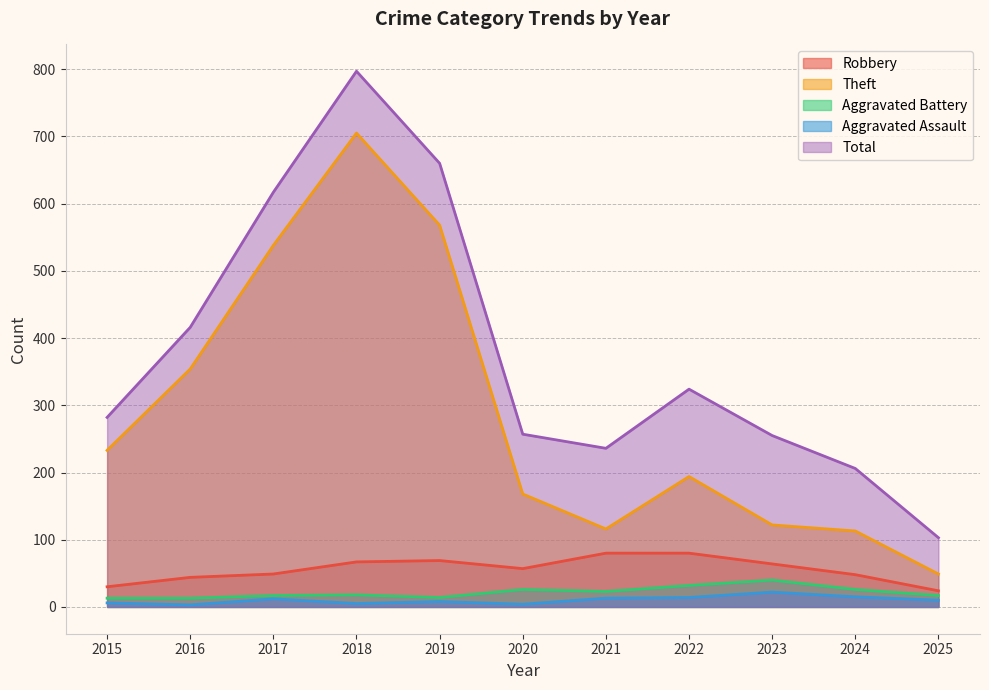

How many lines are shown in the chart?

5